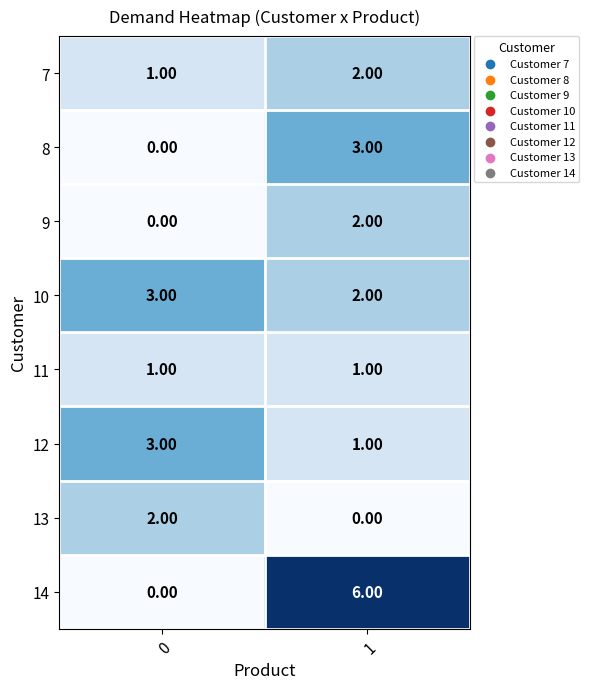

List the labels in order of 7 value, smallest first.

0, 1